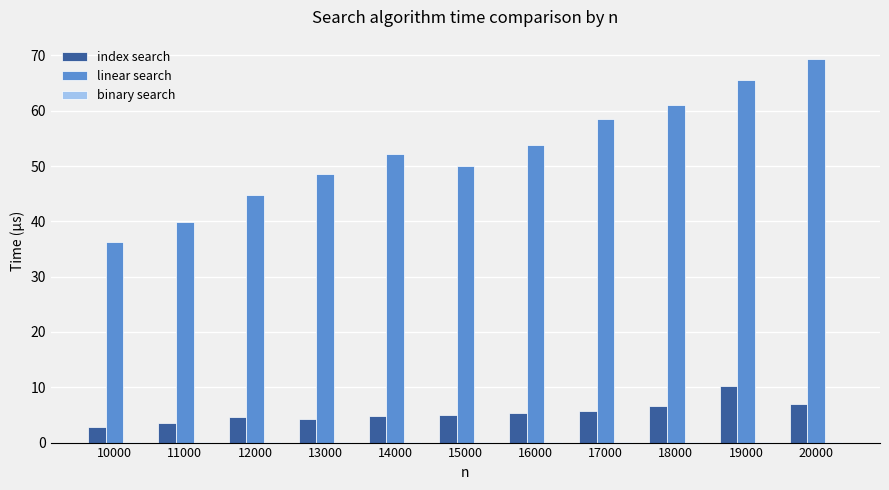

The index search series shows 2.9 at 10000. True or false?

True